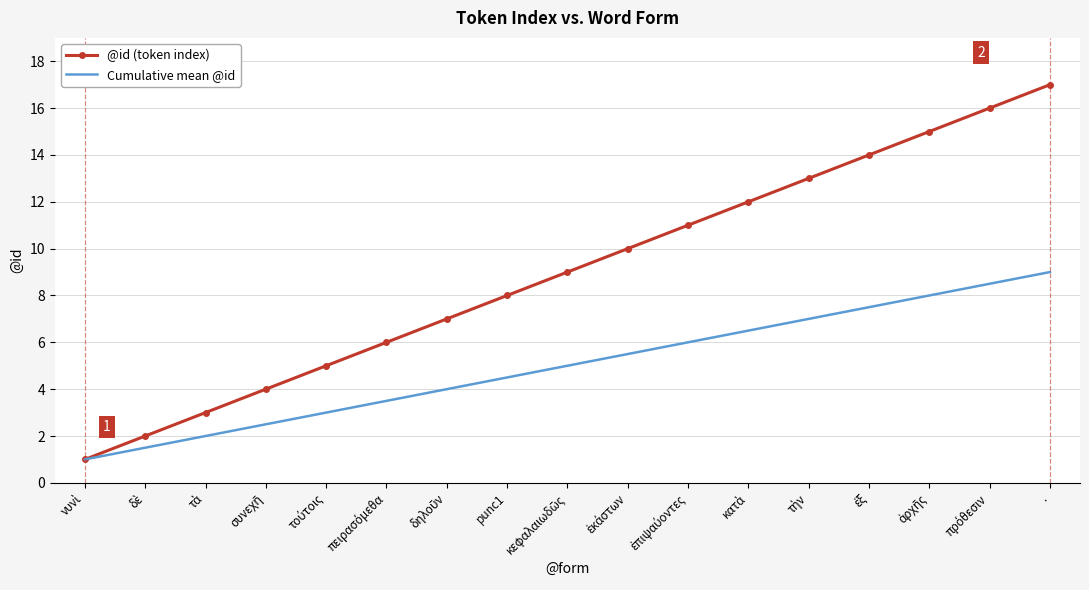

How many distinct data groups are displayed?

2